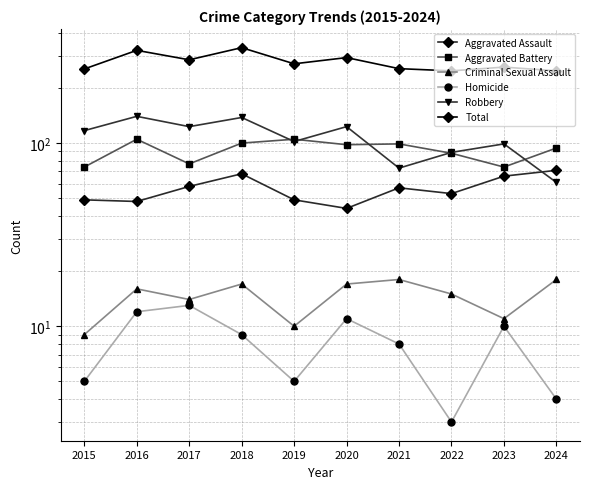

Between 2017 and 2015, which is larger?

2017